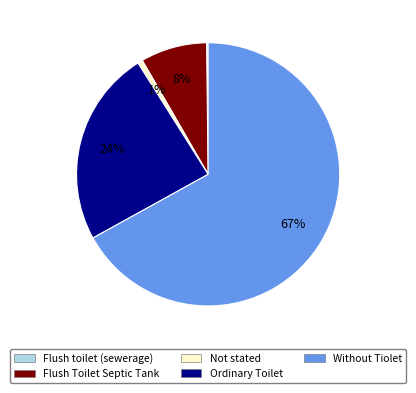

The Flush Toilet Septic Tank slice represents 14% of the pie. True or false?

False